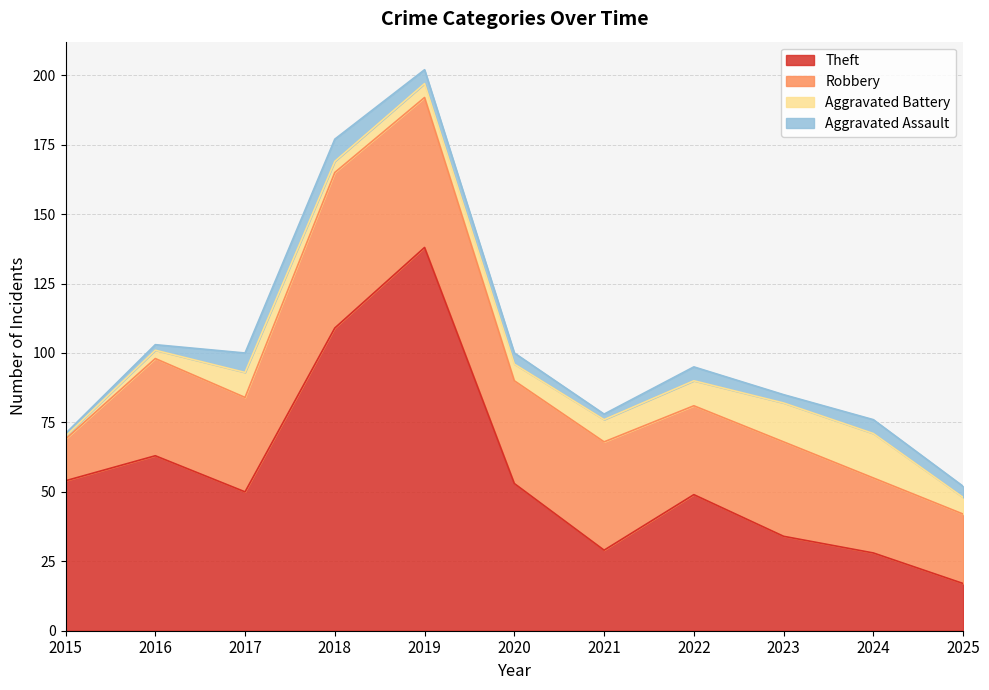

What is the value of the Aggravated Battery point at the 9th from the left?

14